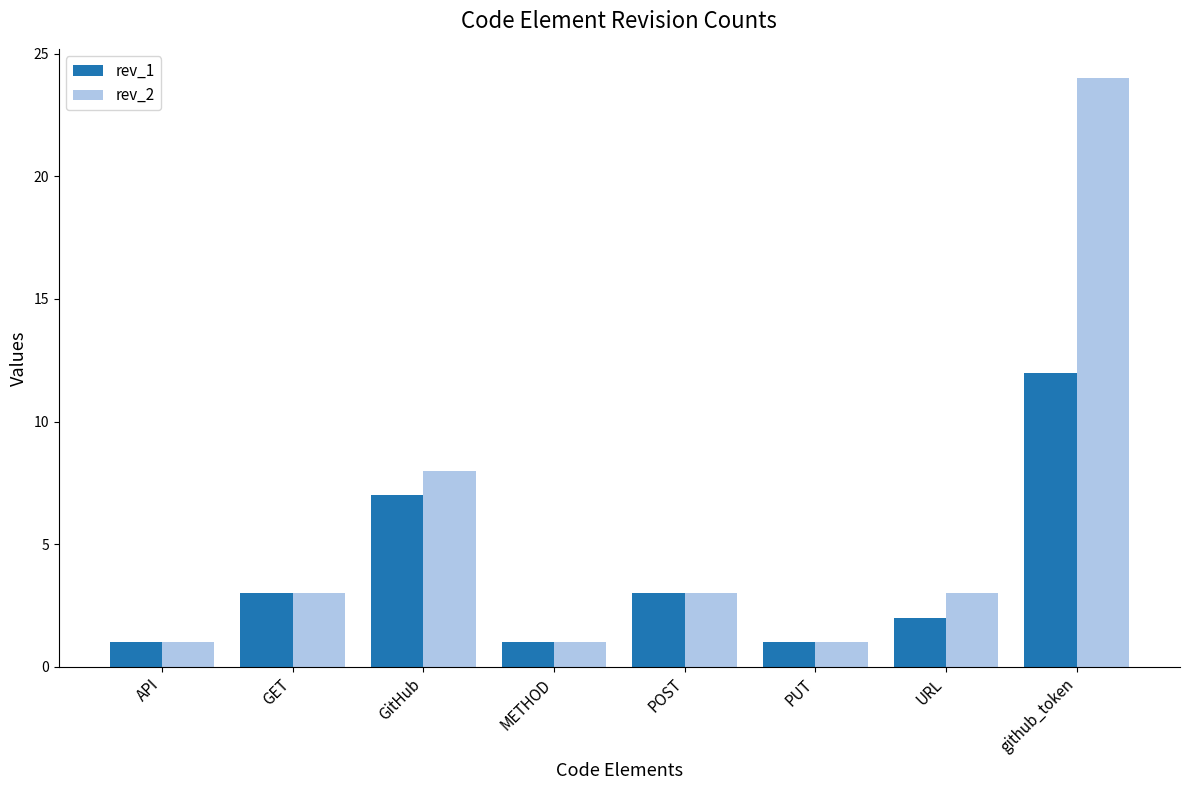

List the series in order of their overall mean, highest first.

rev_2, rev_1